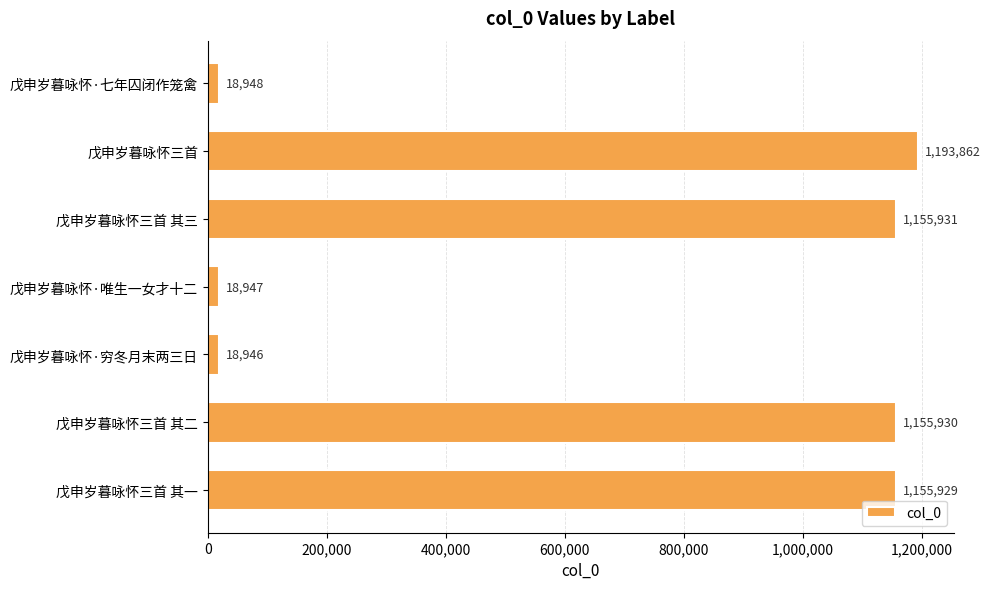

What is the average value?

674070